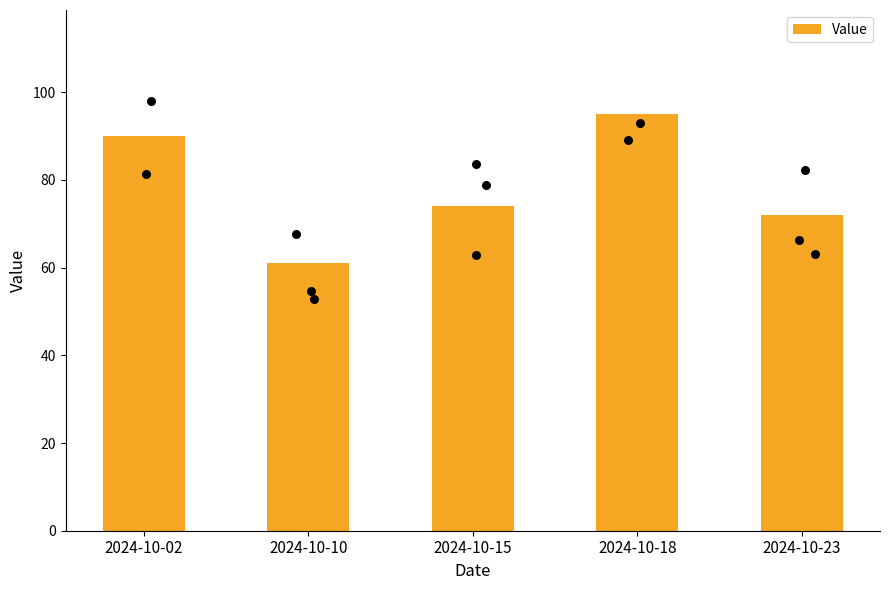

What is the change in value from 2024-10-02 to 2024-10-15?

-16